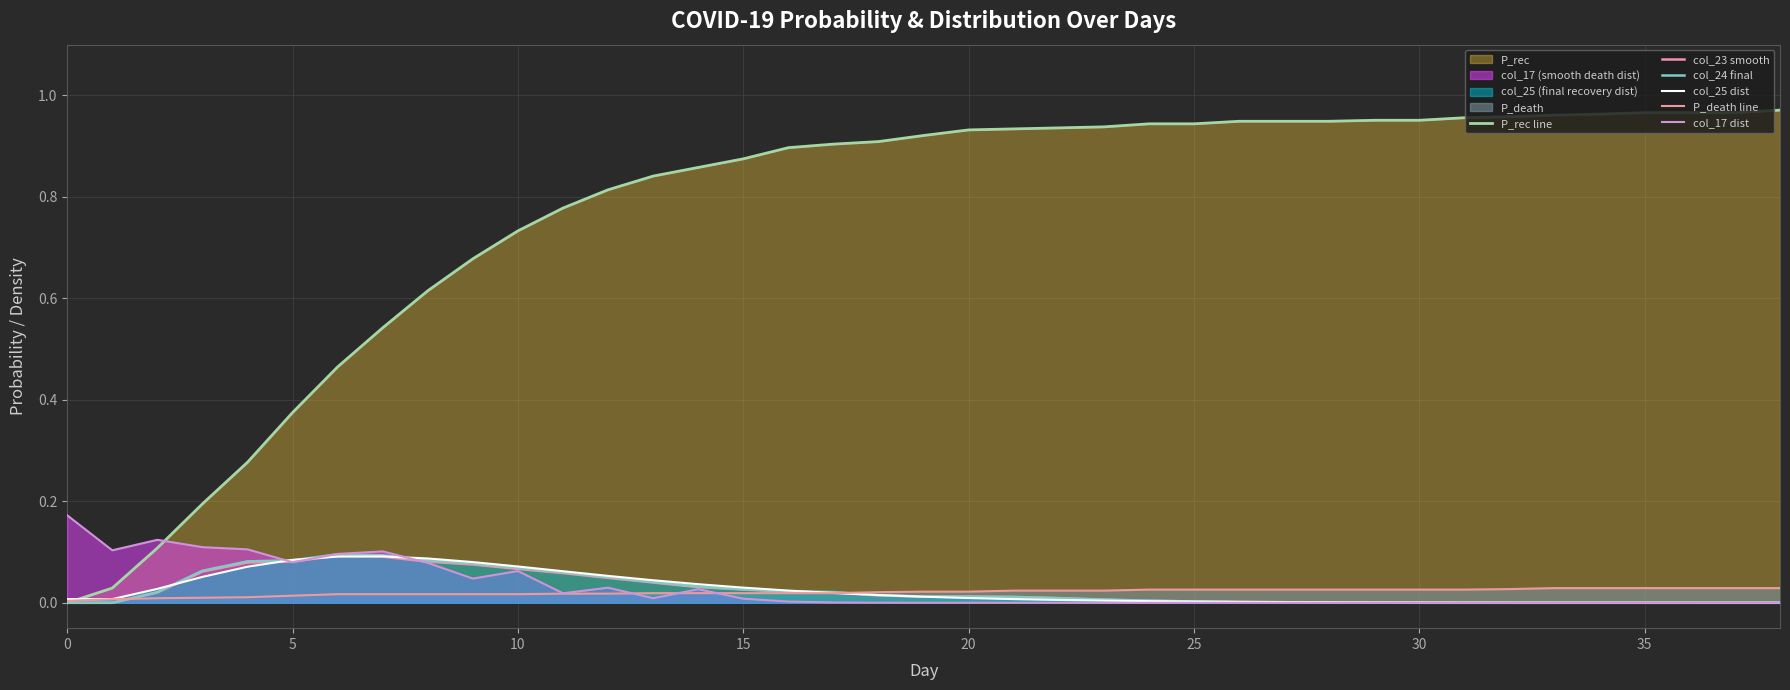

What is the difference between the highest and lowest values at 11?

0.8